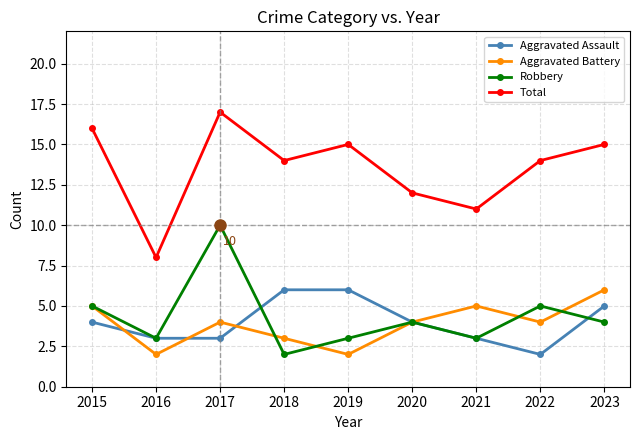

How many categories are shown in the chart?

9